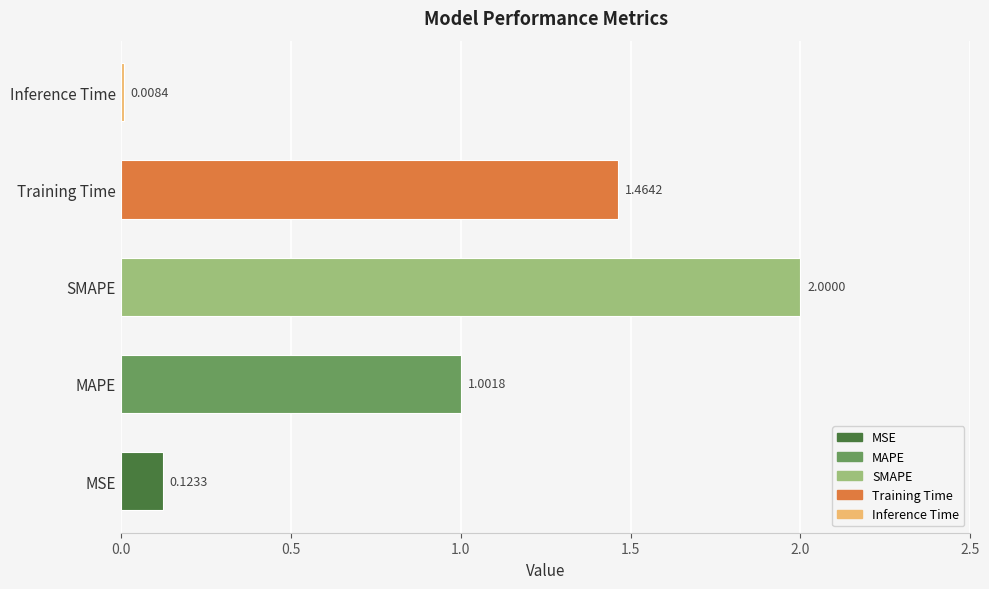

What is the change in value from MSE to MAPE?

+0.9